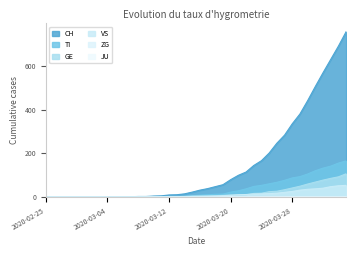

What is the maximum value for VS?

53